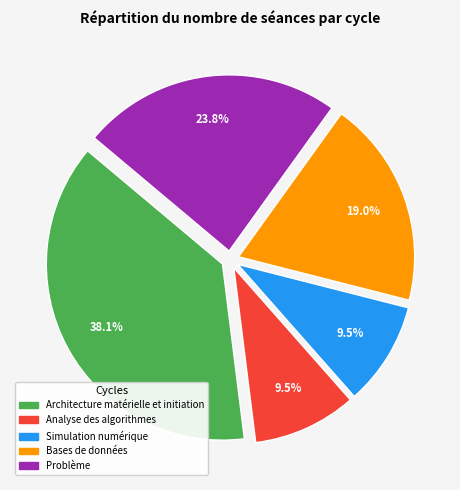

To the nearest percent, what is the average slice percentage?

20%